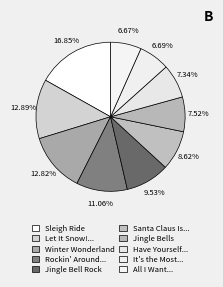

Rank the categories by value from lowest to highest.

All I Want for Christmas Is You, It's the Most Wonderful Time of the Year, Have Yourself a Merry Little Christmas, Jingle Bells, Santa Claus Is Comin' to Town, Jingle Bell Rock, Rockin' Around The Christmas Tree, Winter Wonderland, Let It Snow! Let It Snow! Let It Snow!, Sleigh Ride